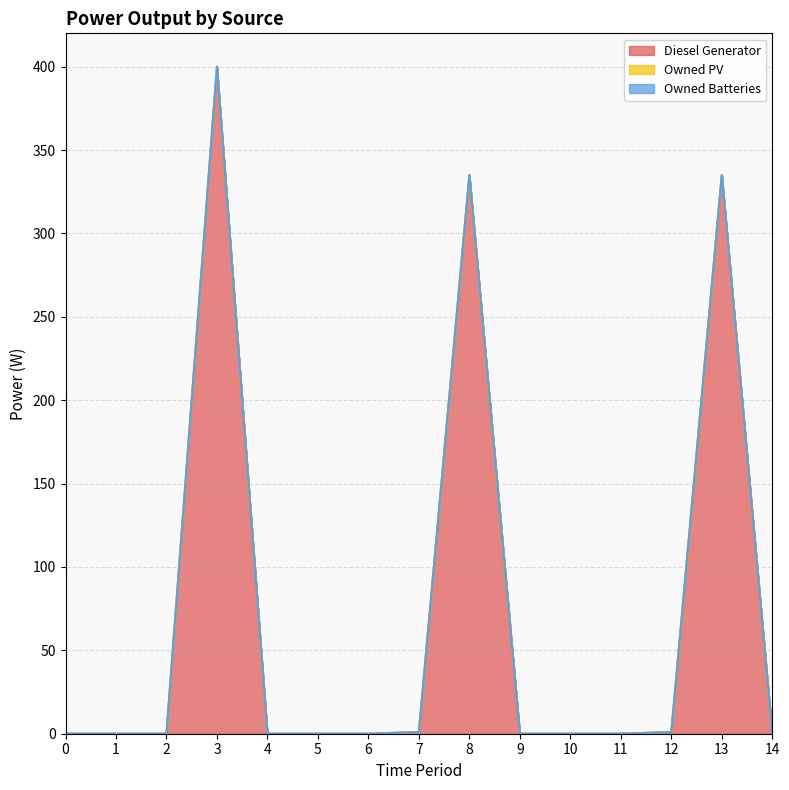

The Diesel Generator series shows 0 at 1. True or false?

True